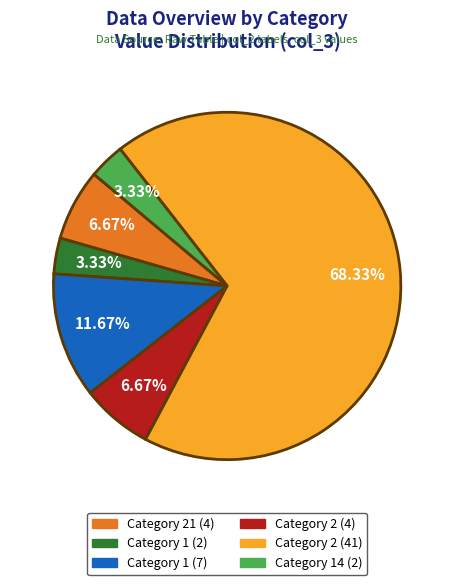

Does any single category account for the majority?

Yes